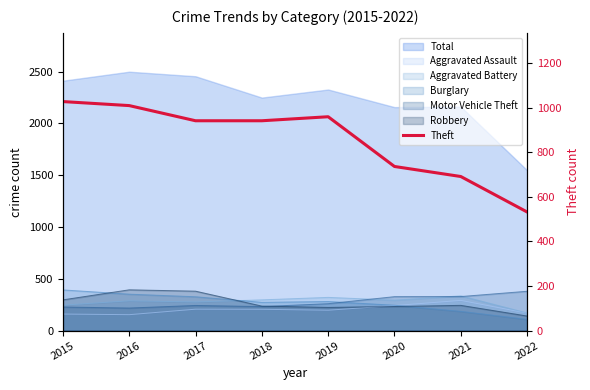

The value at 2018 is 406. True or false?

False